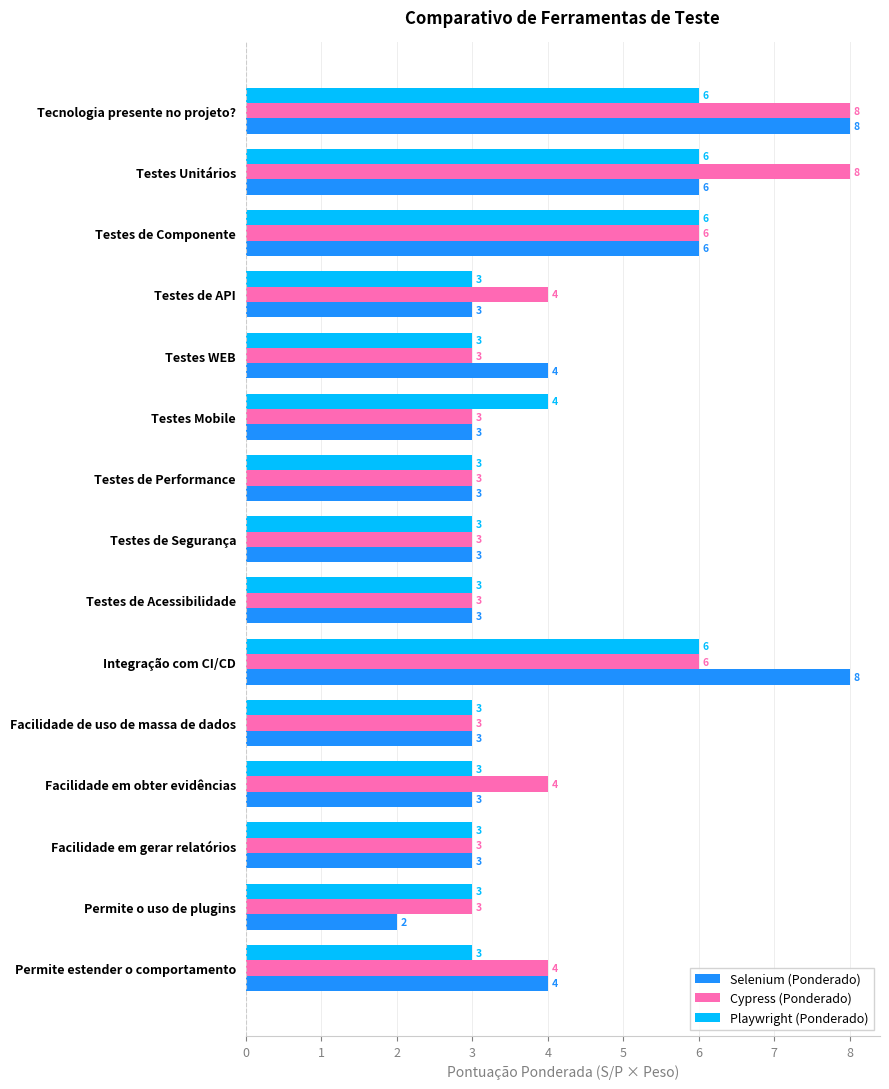

What is the maximum value shown in the chart?

8